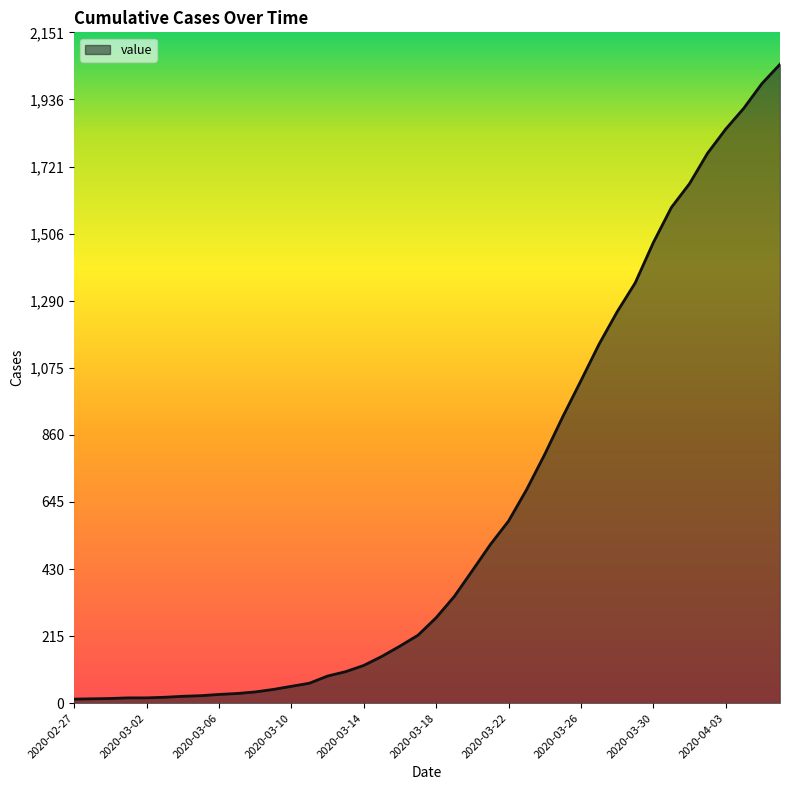

Where does the data first go above 274?

2020-03-19